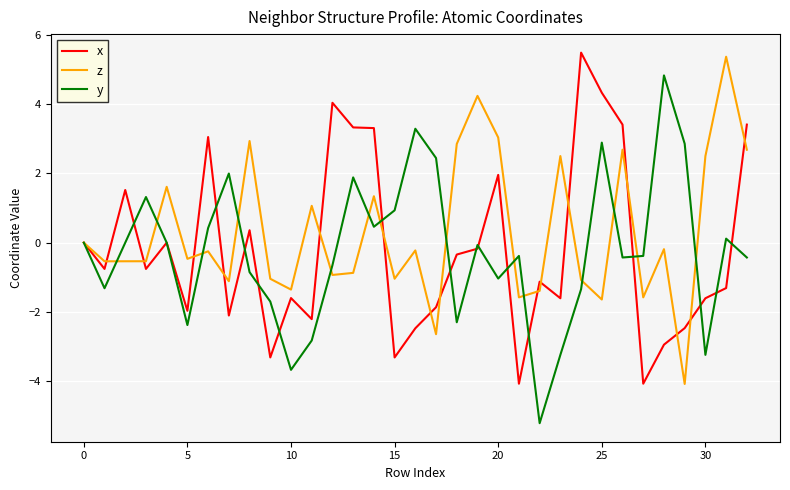

Which series has the largest total across all categories?

z